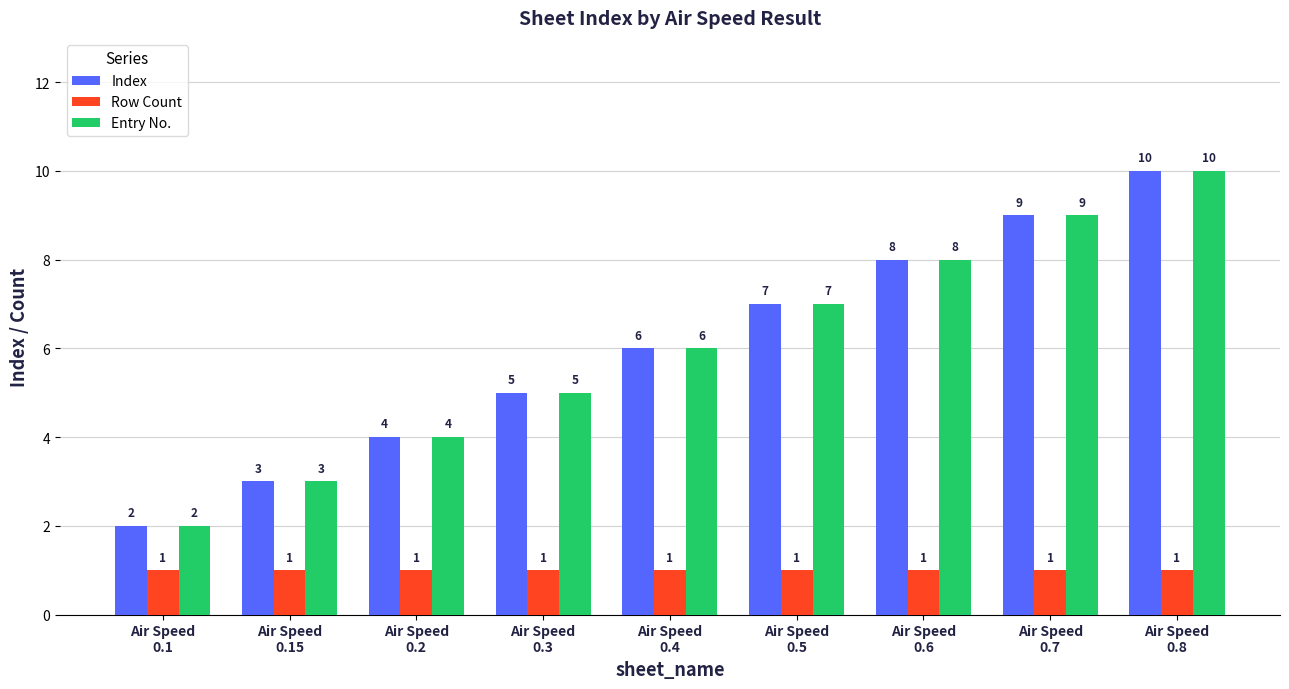

What is the maximum value shown in the chart?

10